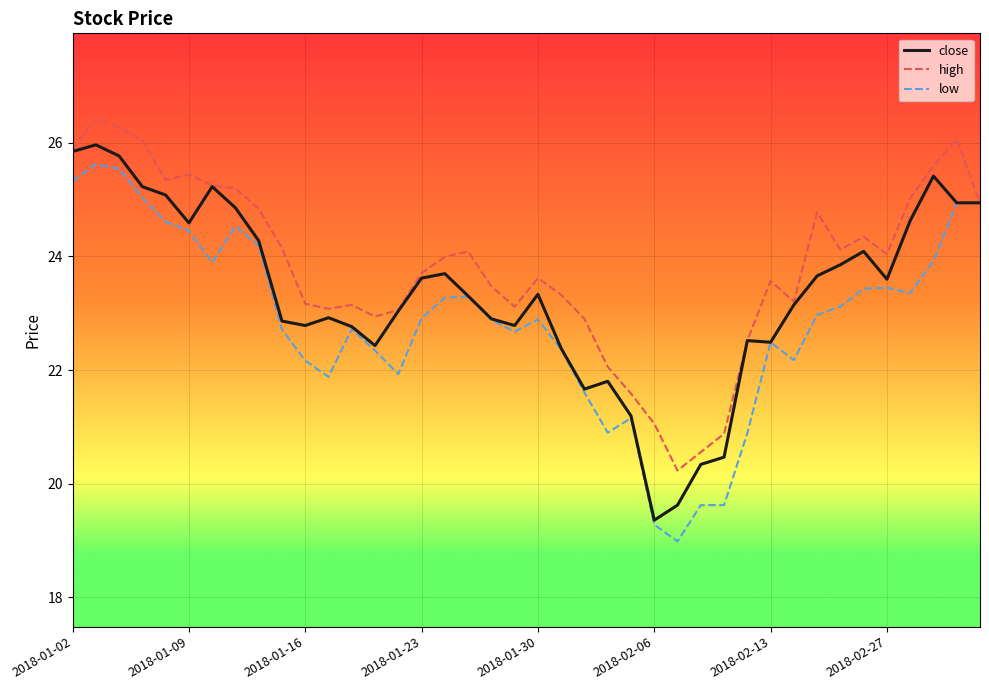

What is the difference between the maximum and minimum values in the close series?

6.6